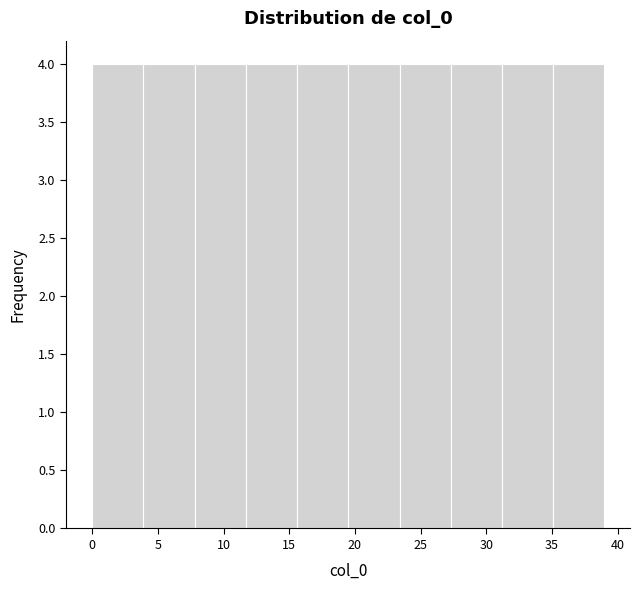

Reading left to right, transcribe this chart: for each bar, give the range it covers on the x-axis and its height. Neither the bar edges nor the heights are printed on the chart, so give them approximately, as read against the axes.

0.0 to 3.9: 4
3.9 to 7.8: 4
7.8 to 11.7: 4
11.7 to 15.6: 4
15.6 to 19.5: 4
19.5 to 23.4: 4
23.4 to 27.3: 4
27.3 to 31.2: 4
31.2 to 35.1: 4
35.1 to 39.0: 4